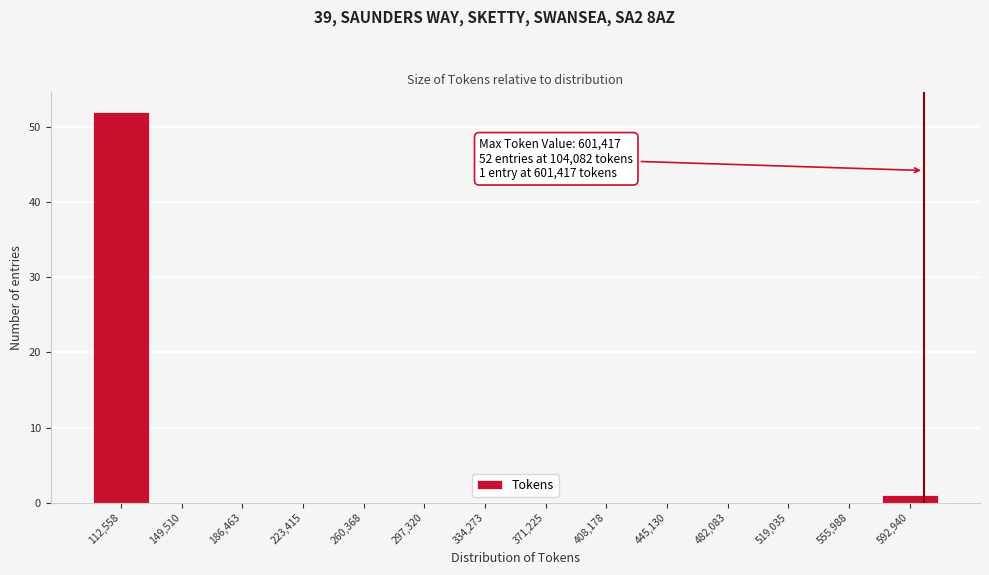

Which range on the x-axis has the tallest bar?

95000 to 130000